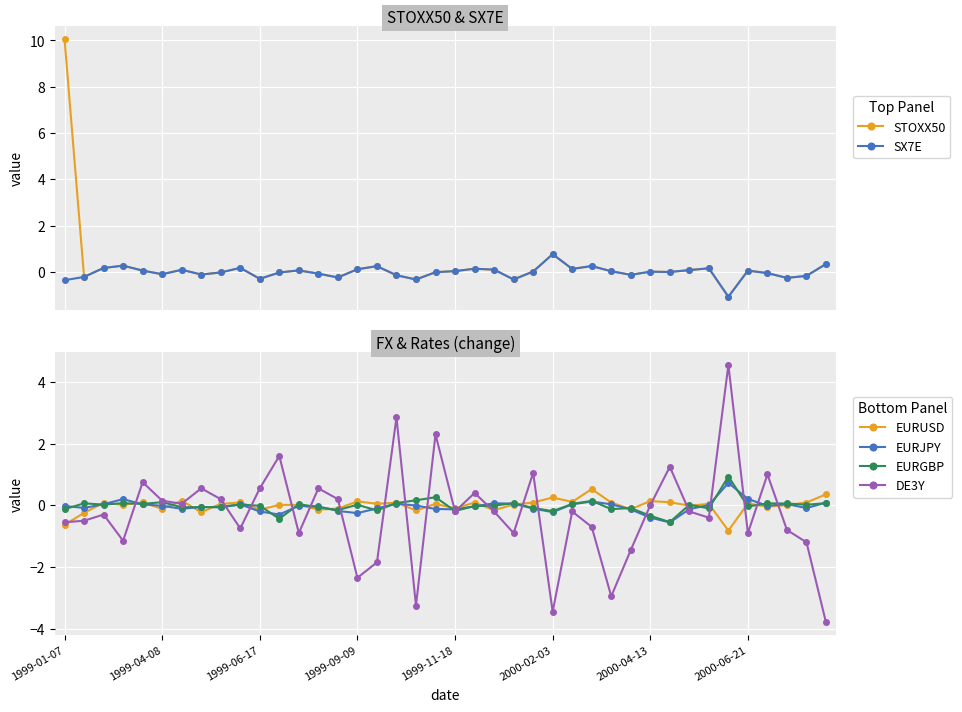

Where do STOXX50 and EURUSD first cross each other?

1999-09-09 and 1999-11-18